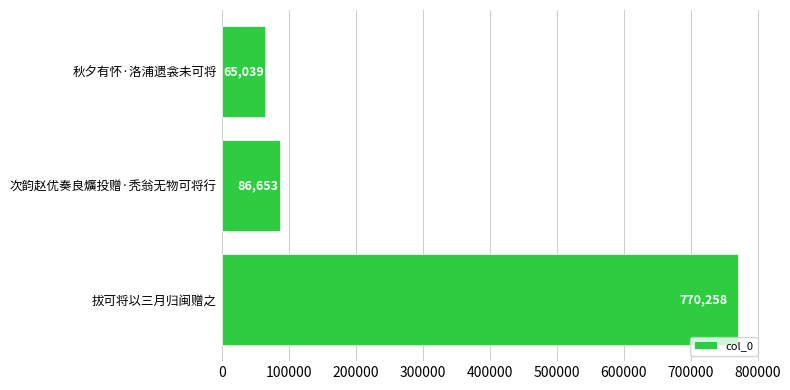

The value at 秋夕有怀·洛浦遗衾未可将 is 65039. True or false?

True